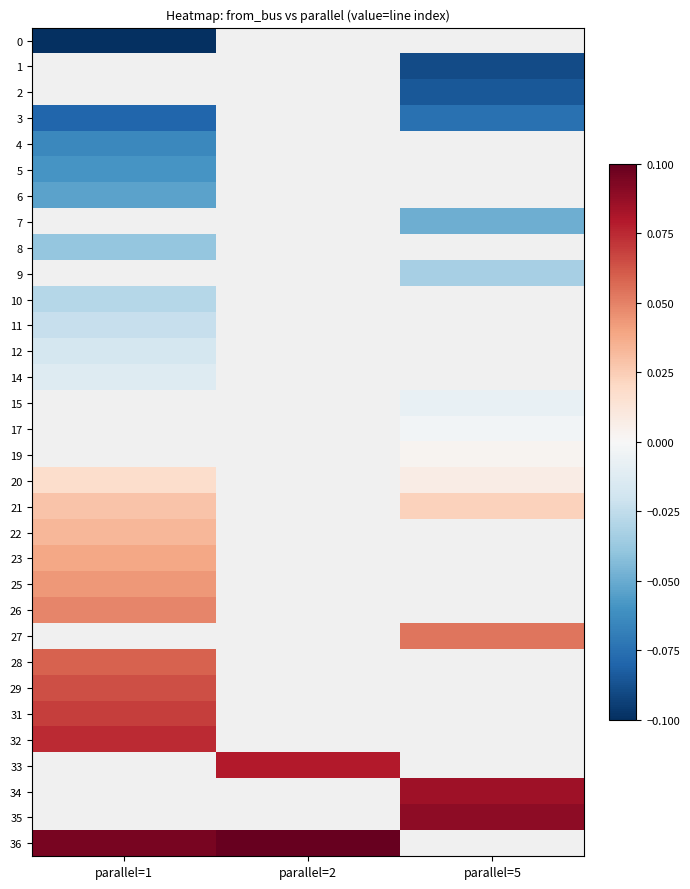

Rank the categories by 26 value from lowest to highest.

parallel=1, parallel=2, parallel=5